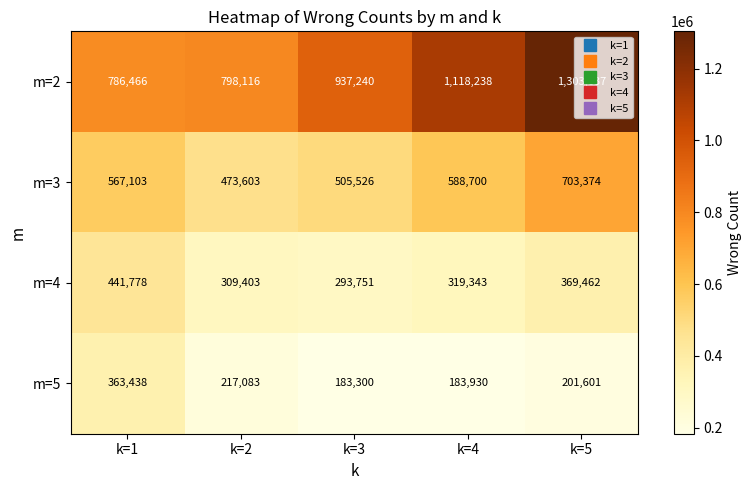

Read the m=3 value at k=5, to the nearest 100.

703400